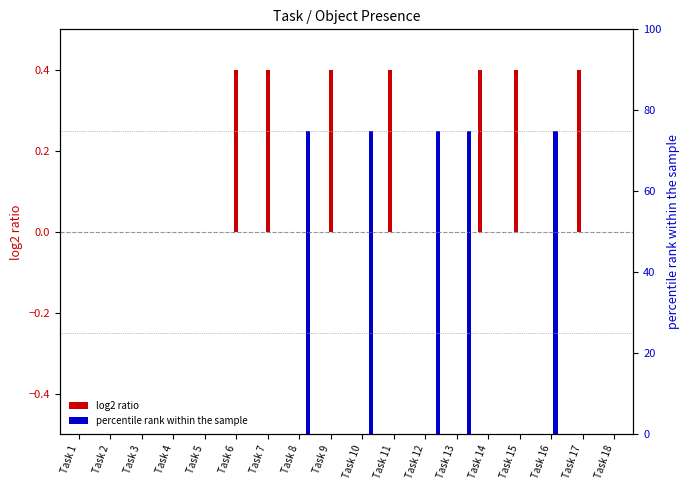

Does the chart contain stacked bars?

No